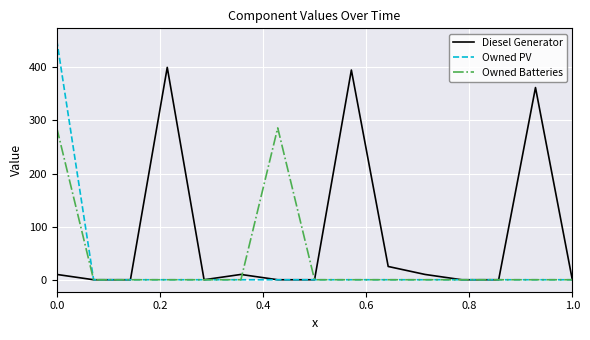

How many categories are shown in the chart?

15